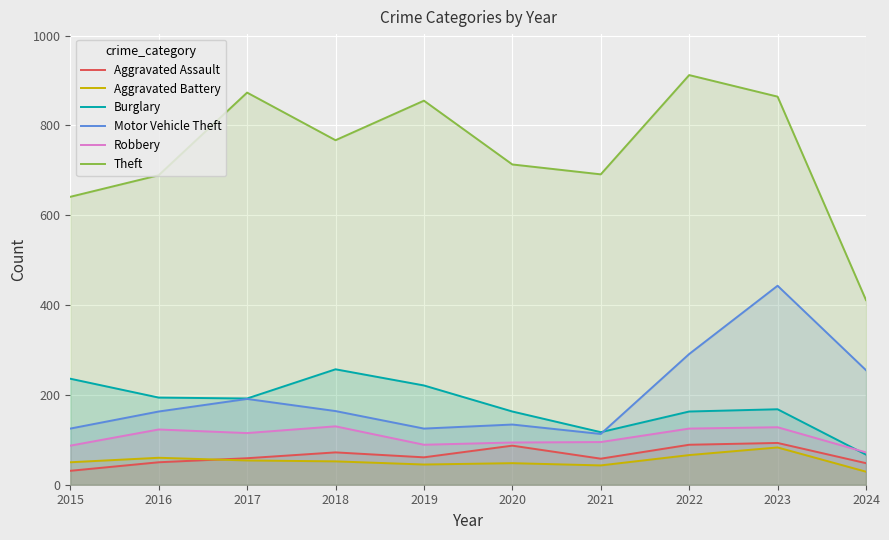

True or false: Aggravated Assault and Robbery intersect in this chart.

False